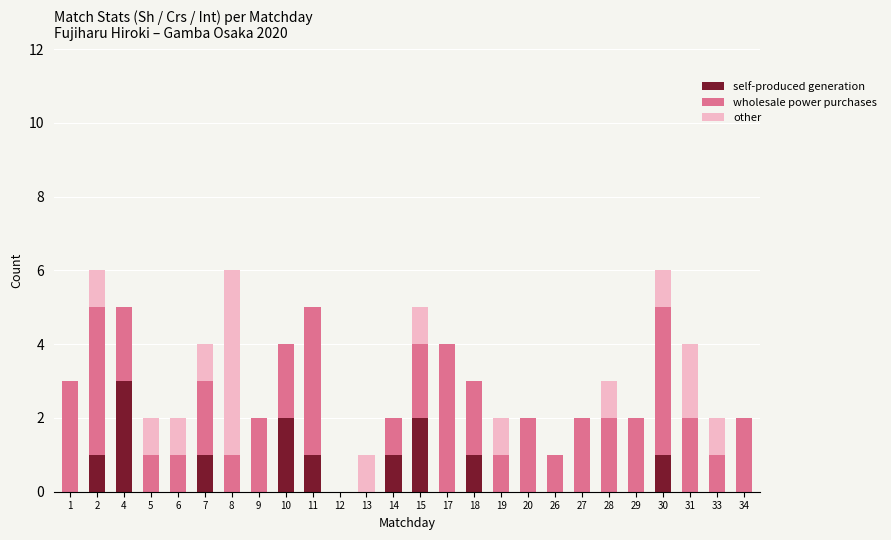

What is the highest value of the self-produced generation series?

3